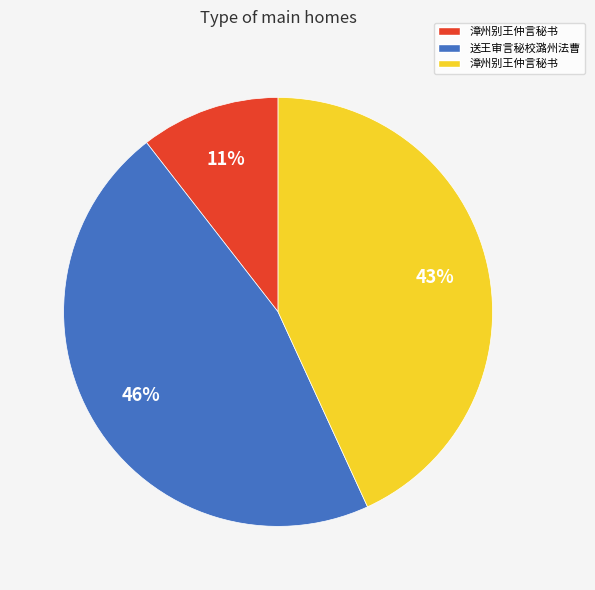

To the nearest percent, what is the average slice percentage?

33%